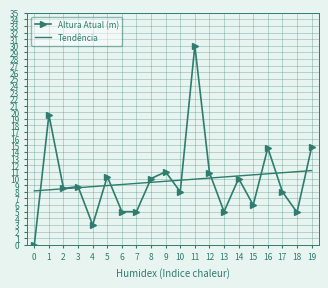

Rank the series by their maximum value, from highest to lowest.

Altura Atual (m), Tendência